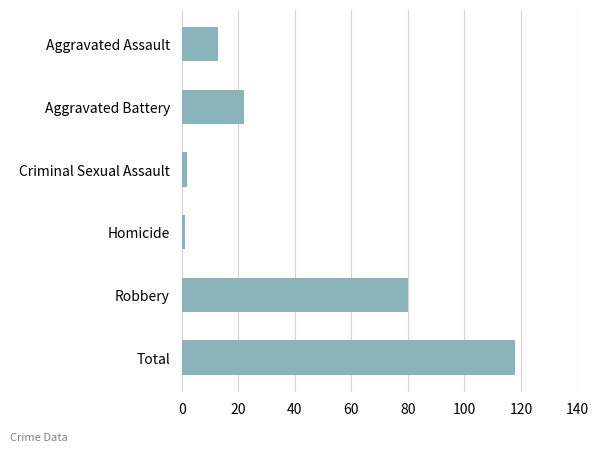

At which label is the value closest to 59?

Robbery